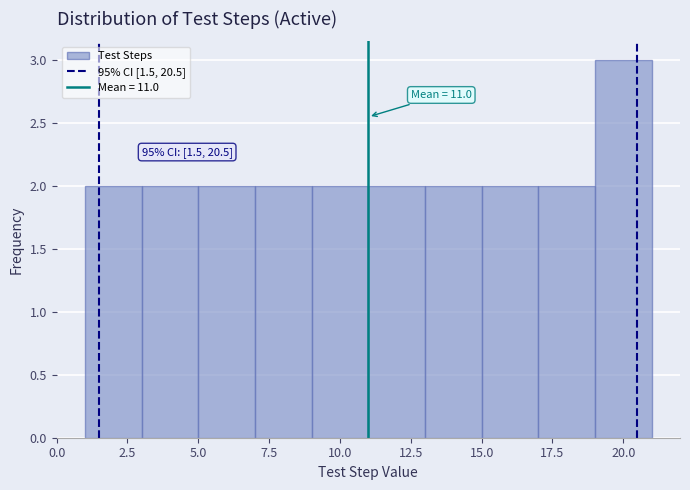

Over which range of the x-axis is the bar tallest?

19 to 21